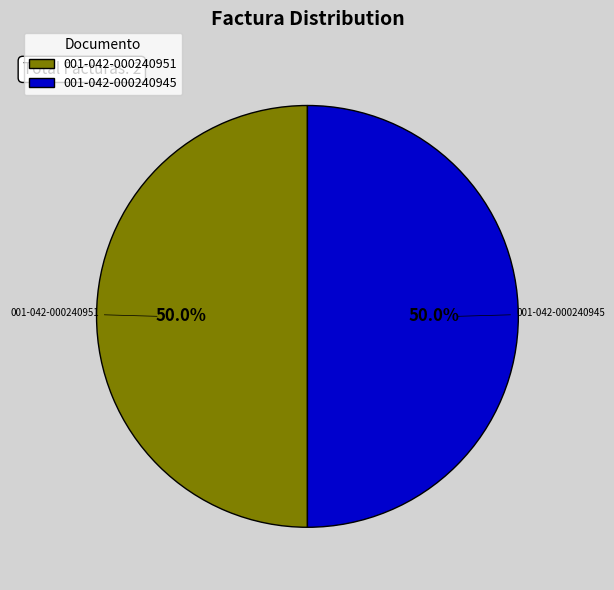

Is it true that 001-042-000240945 is 50% of the pie?

True